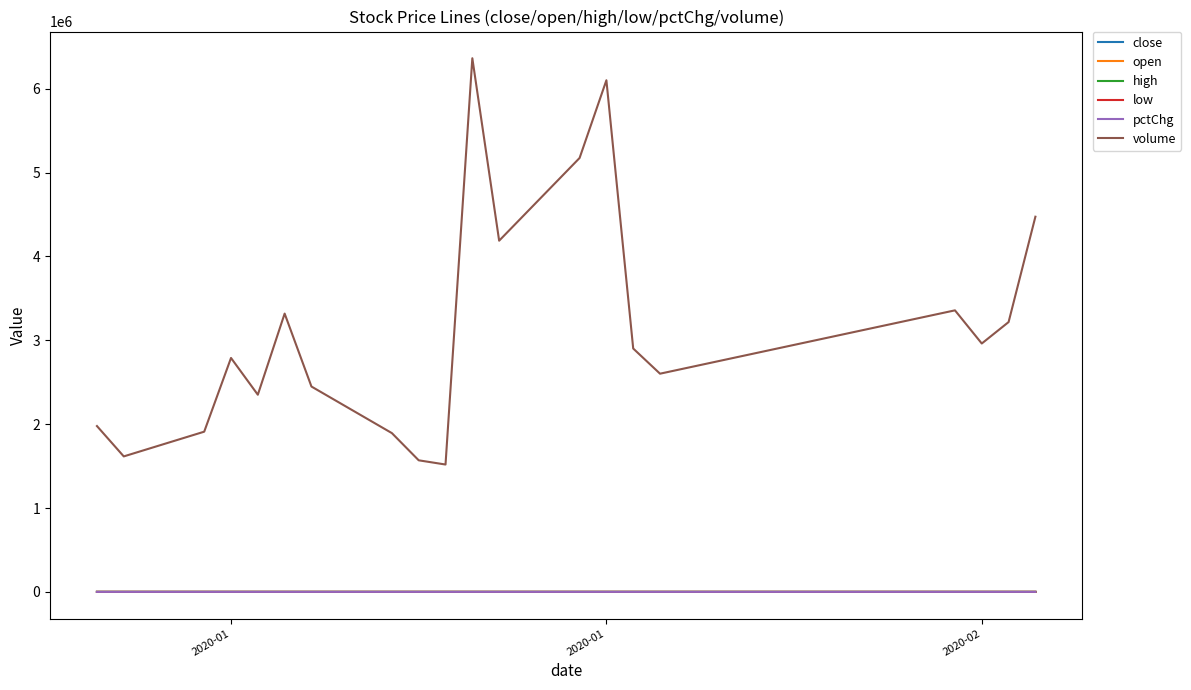

True or false: close and volume intersect in this chart.

False